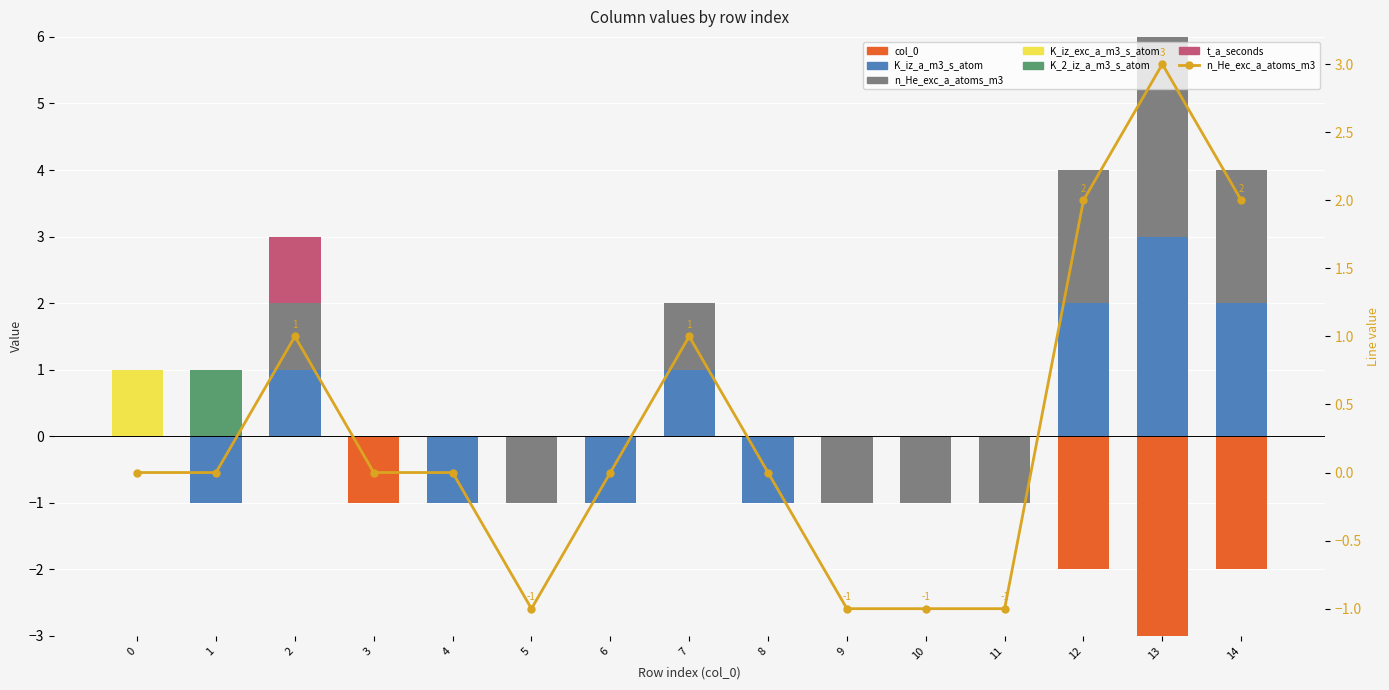

List the labels in order of col_0 value, smallest first.

0, 1, 2, 3, 4, 5, 6, 7, 8, 9, 10, 11, 12, 13, 14